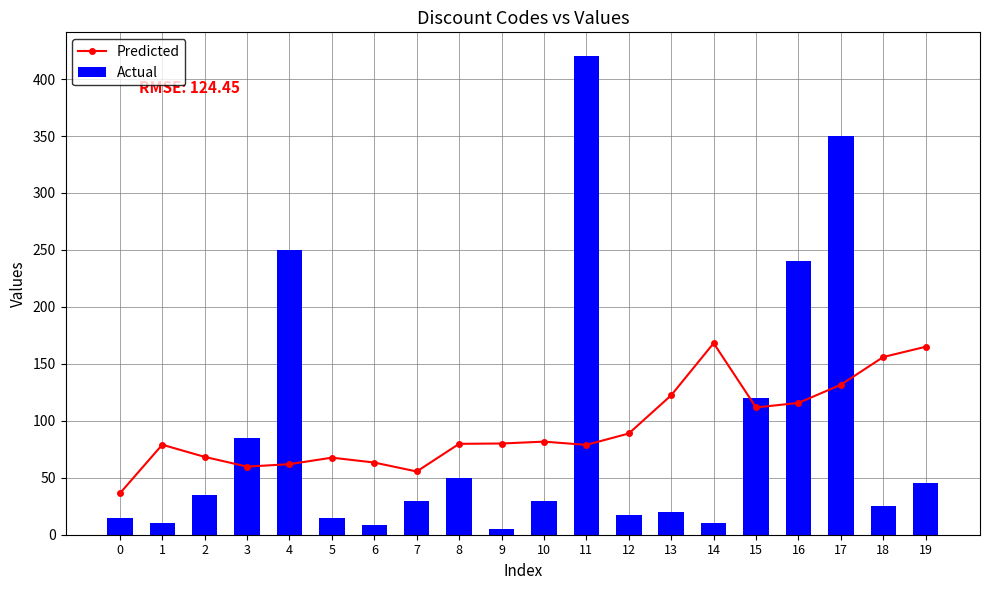

Reading right to left, transcribe all the data shown in this chart.

Predicted: 165.0	156.0	131.7	115.7	111.7	168.1	122.4	88.9	78.9	81.7	80.1	79.8	55.5	63.4	67.6	61.9	59.8	68.3	79.0	36.2
Actual: 45.0	25.0	350.0	240.0	120.0	10.0	20.0	17.0	420.0	30.0	5.0	50.0	30.0	8.5	15.0	250.0	85.0	35.0	10.0	15.0